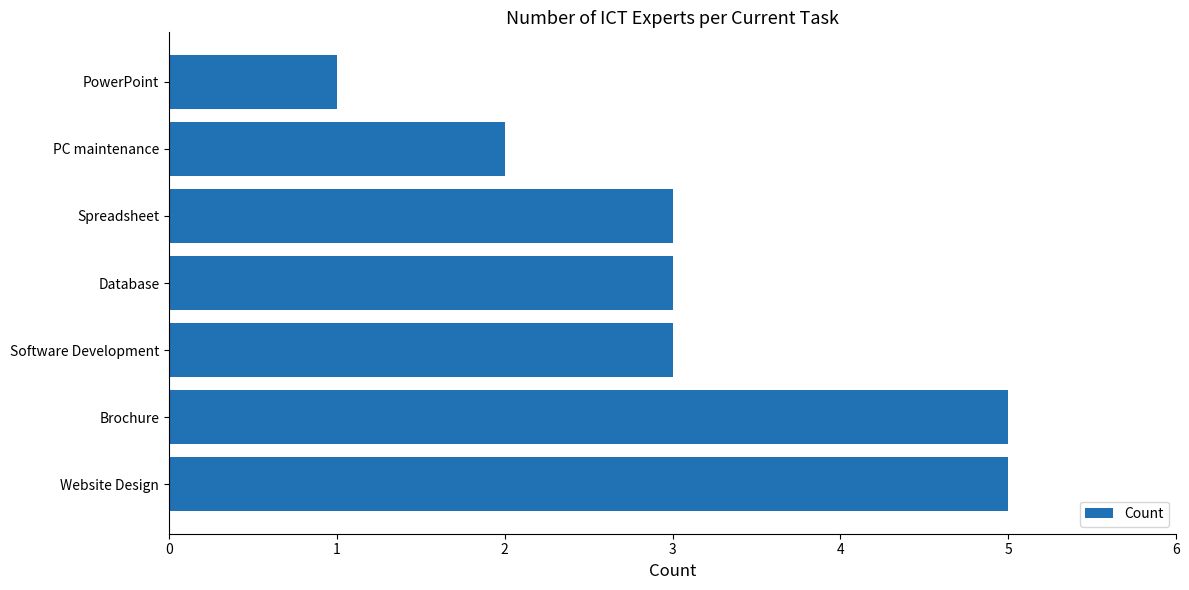

What is the approximate value at Software Development?

3